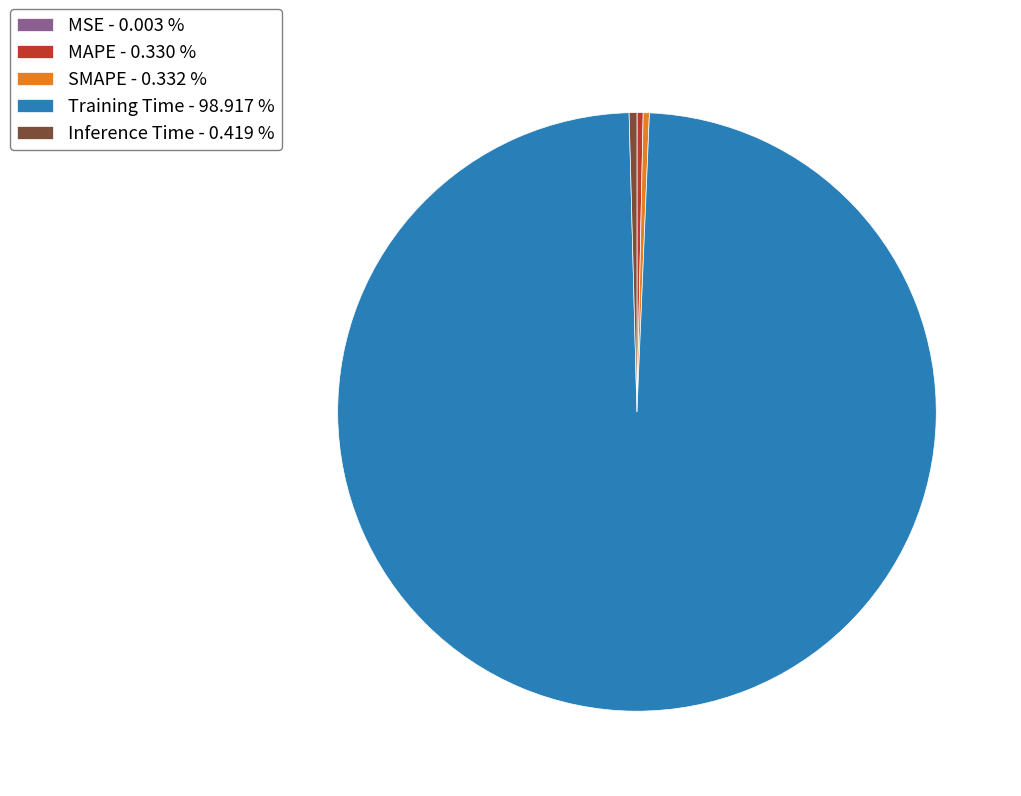

The Inference Time slice represents 0% of the pie. True or false?

True